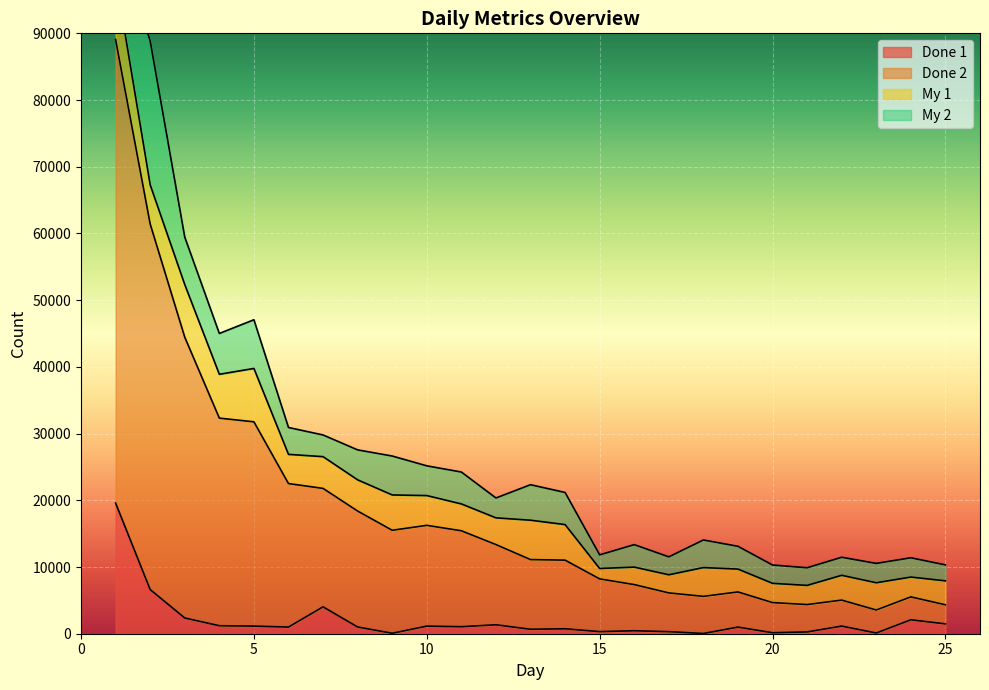

What is the sum of the Done 1 values at 24 and 7?

6118